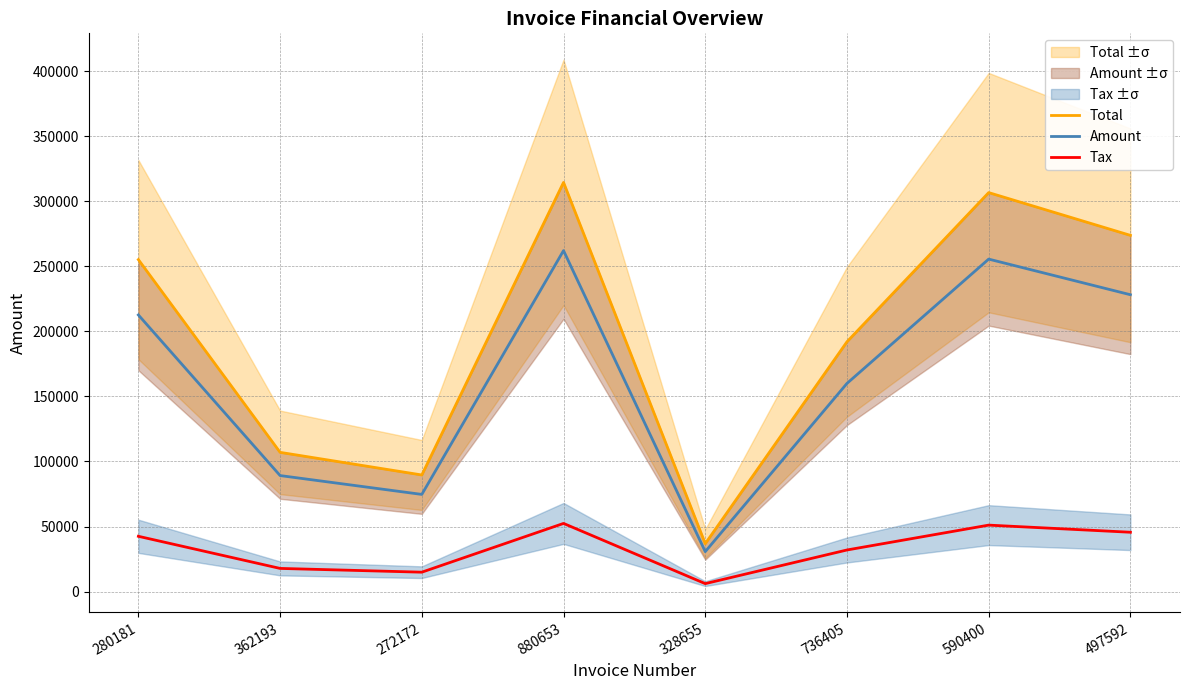

Is it true that Amount equals 137441.8 at 362193?

False